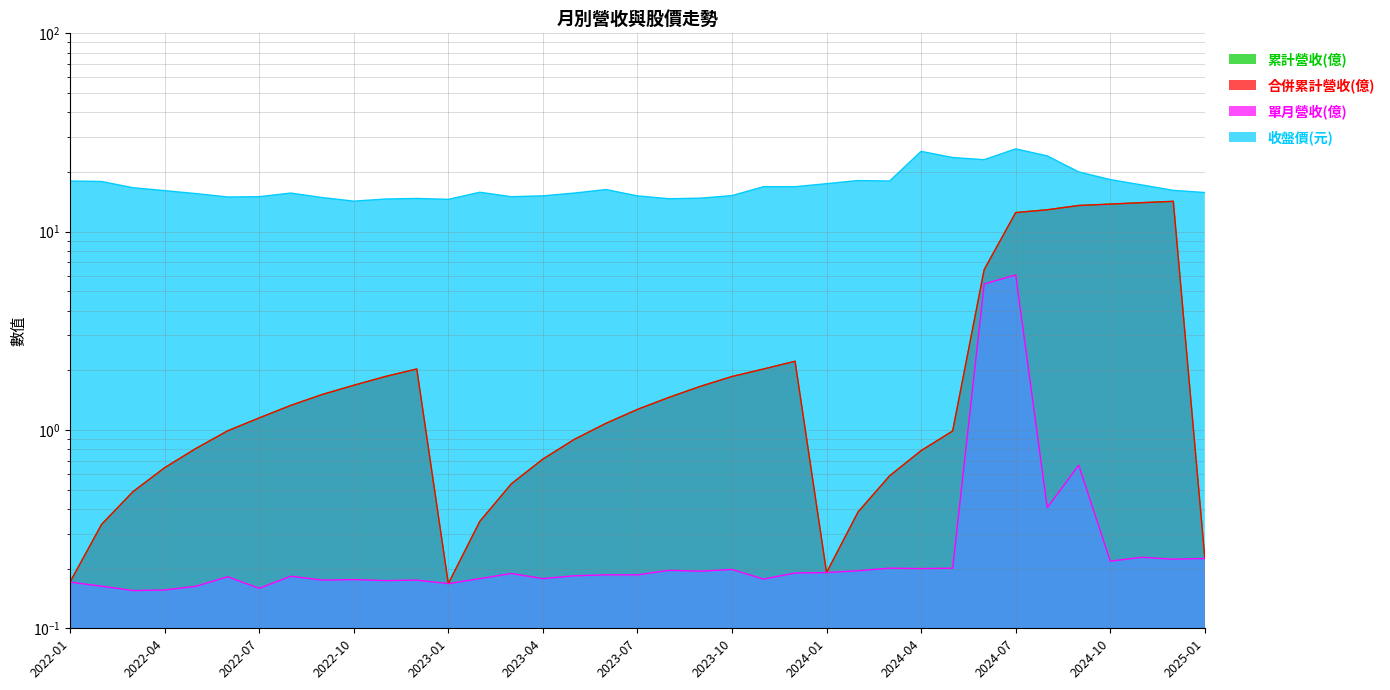

Which series has the largest range (max minus min)?

累計營收(億)